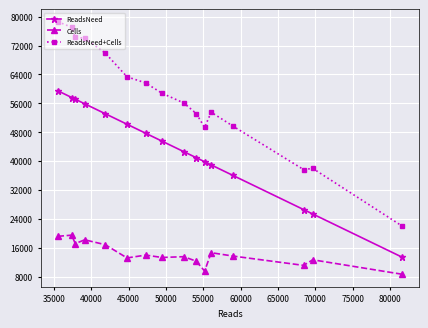

What is the value of the ReadsNeed point at the 14th from the left?

26561